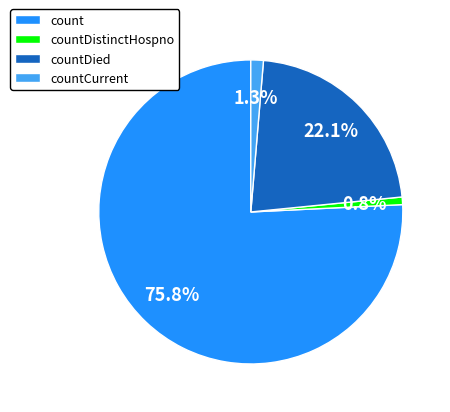

Is it true that countDied is 31% of the pie?

False